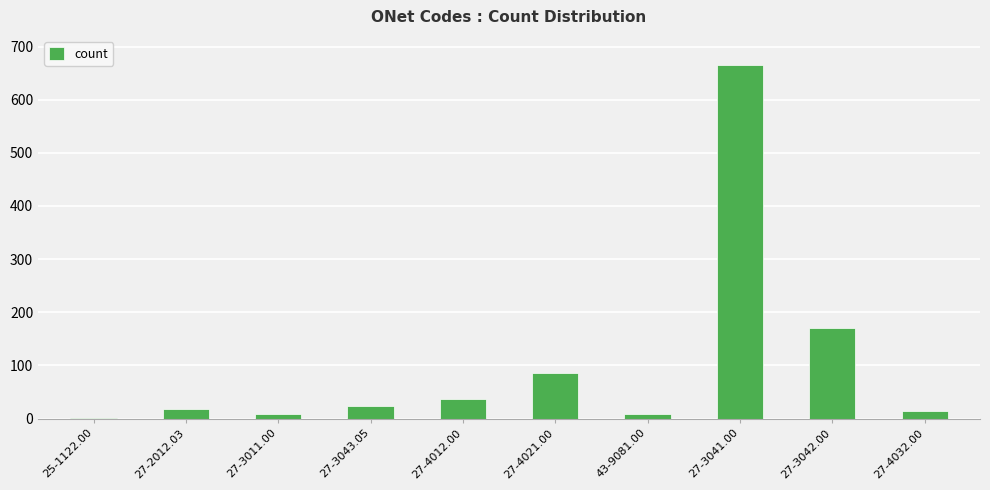

How many data points does each series have?

10